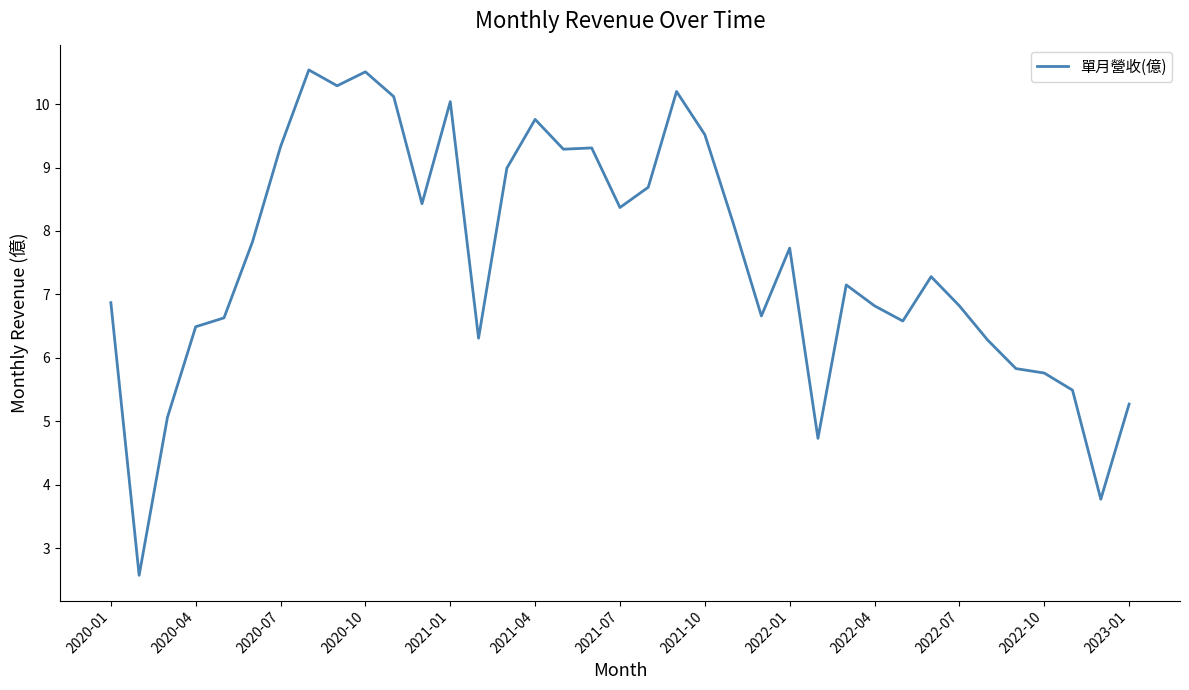

What is the smallest value displayed?

2.6